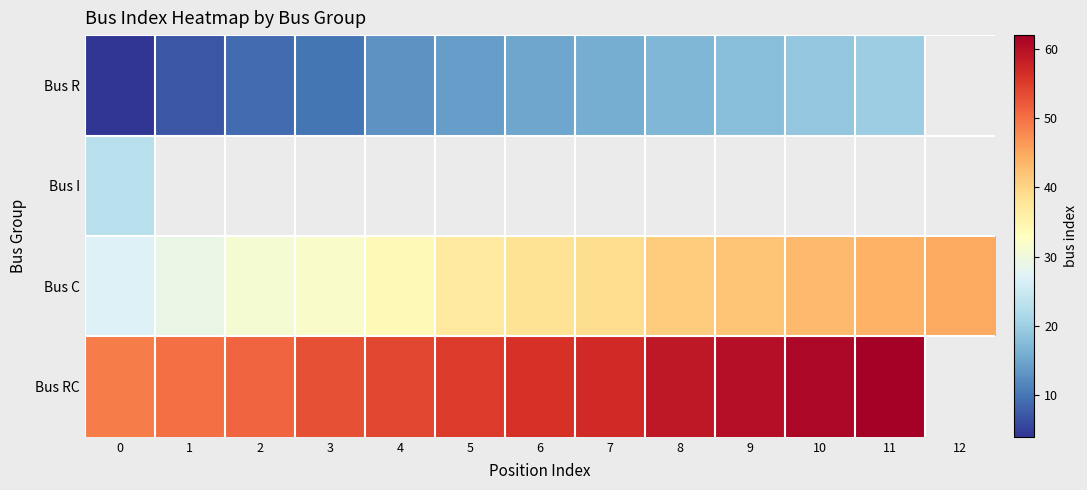

True or false: Bus C has a value of 56.2 at 5.

False